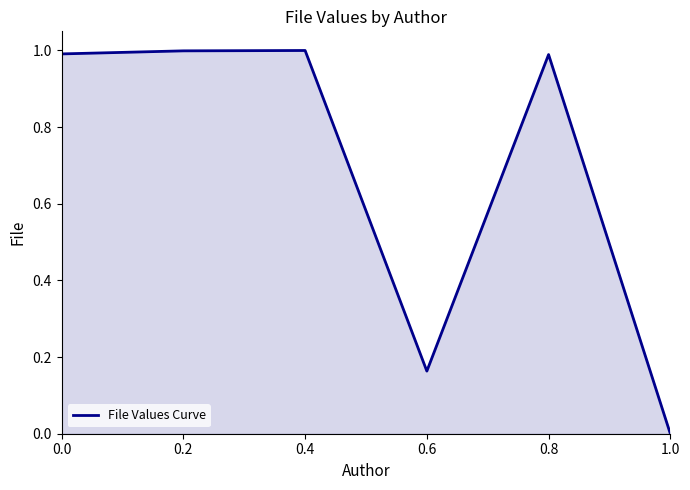

What position from the right is 0.6?

3